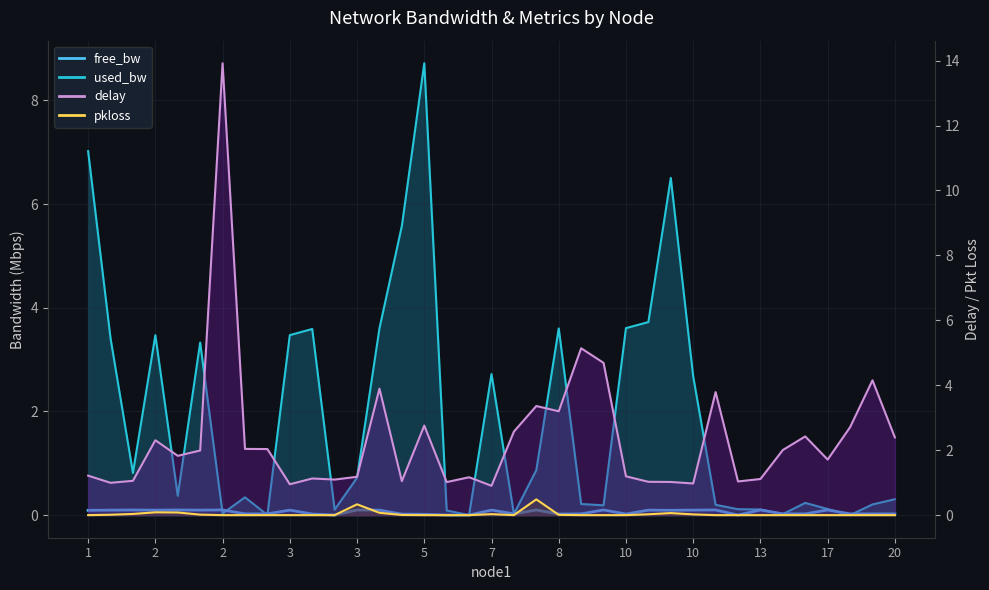

What is the highest value of the free_bw series?

0.1